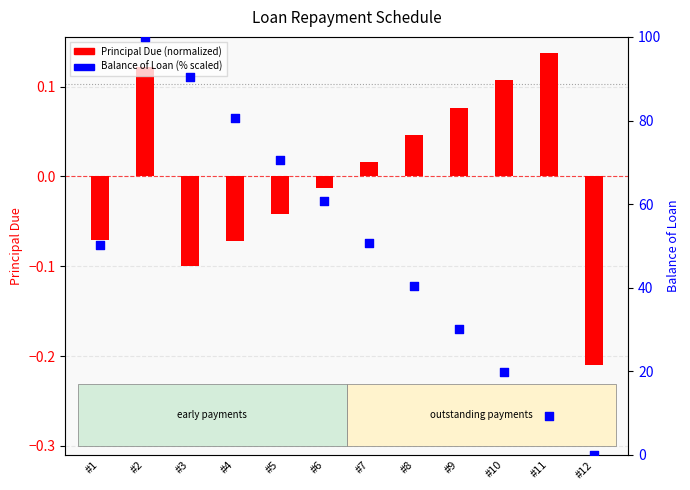

What is the total value across all series at #8?

40.5